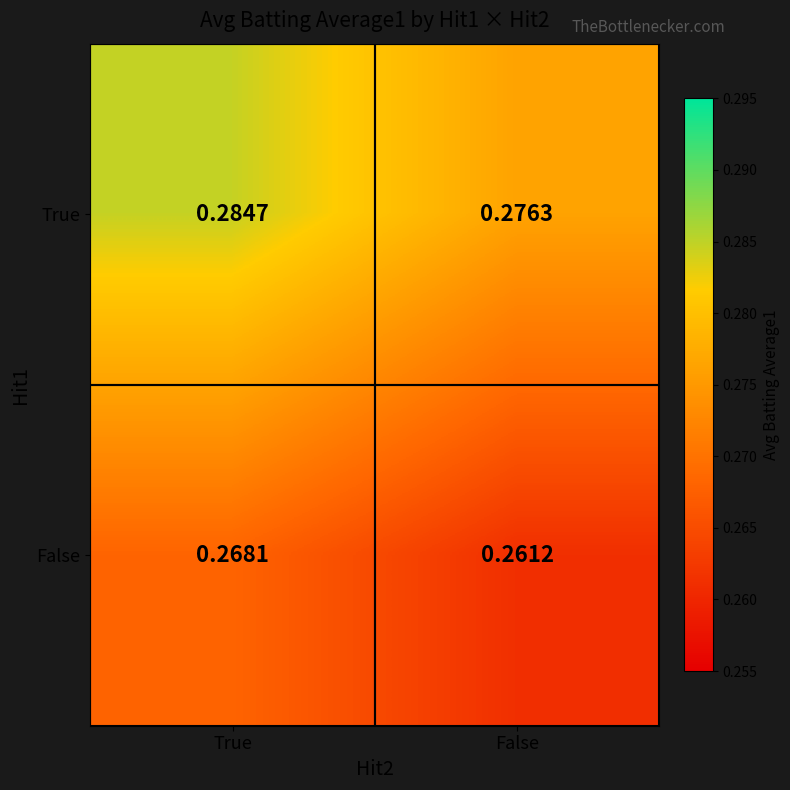

How many data points does each series have?

2